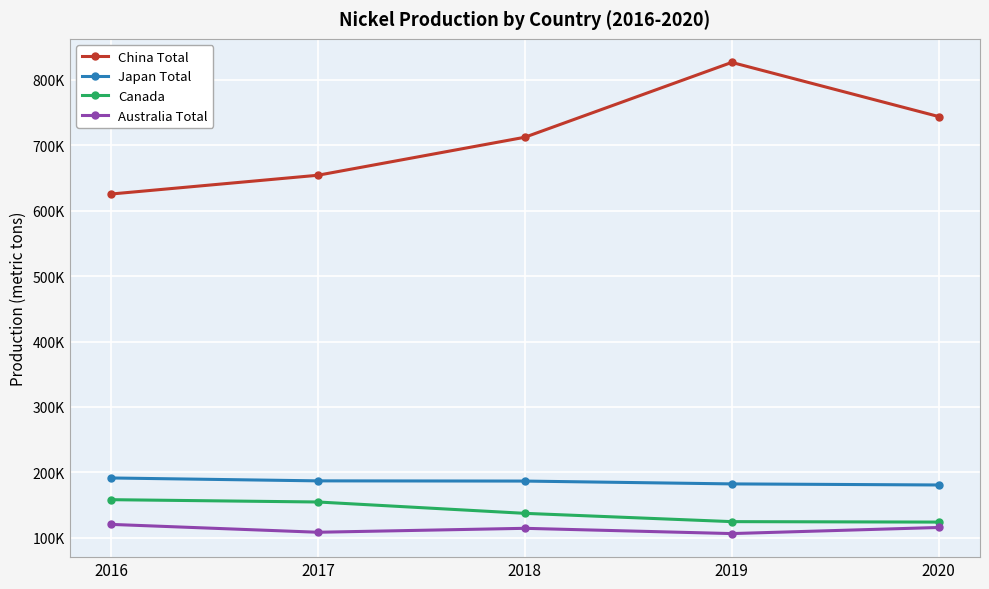

What is the spread (max minus min) of values at 2018?

597823